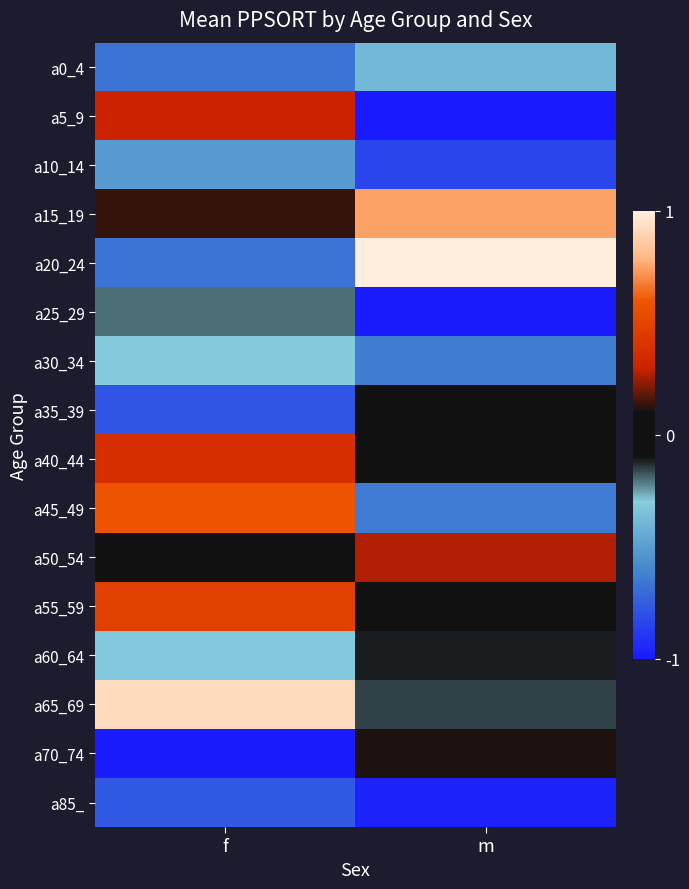

Between f and m, which is larger?

m